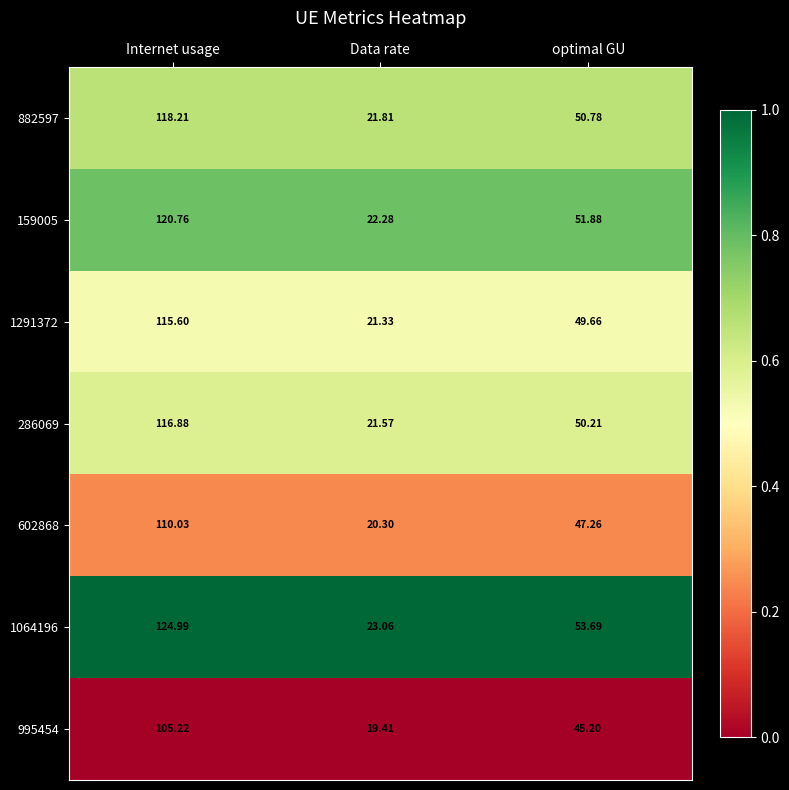

Which category has the highest value across all series?

Internet usage